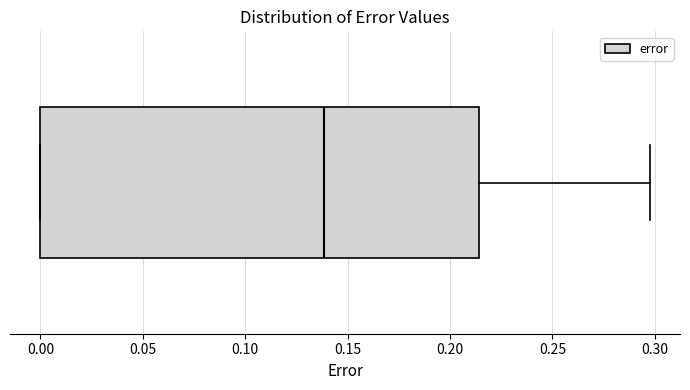

Read this box plot against the x-axis: the position of the median line, the range covered by the box, and the ends of both whiskers. The values are not printed on the chart, so give them approximately, as read against the axis.

median 0.140, box 0.000 to 0.215, whiskers 0.000 to 0.295